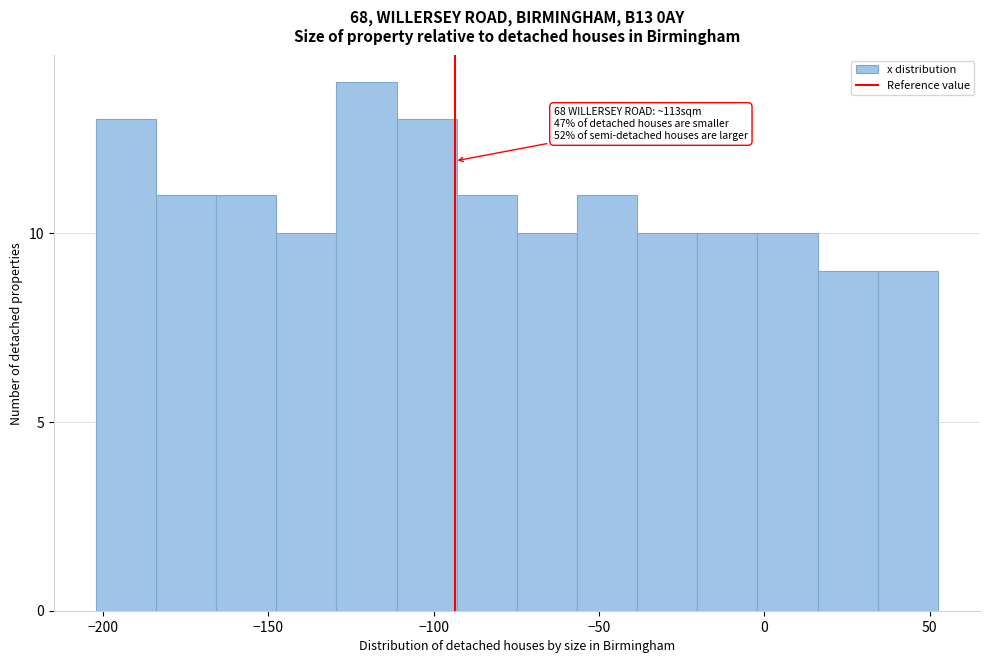

Read against the x-axis, roughly where is the centre of the tallest bar?

-120